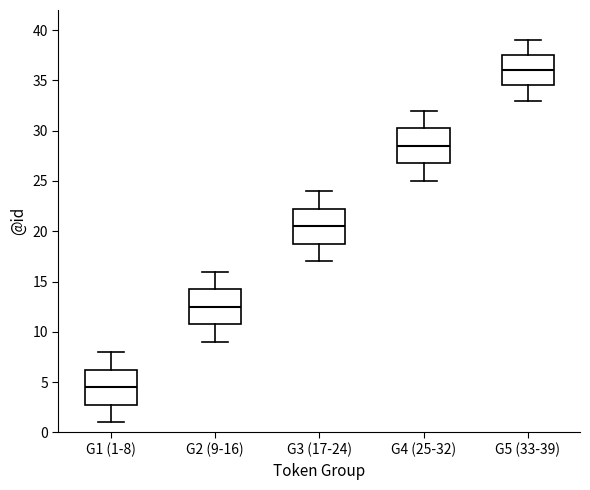

Reading left to right, read every box against the y-axis: the position of its median line, the range the box covers, and the ends of its whiskers. The values are not printed on the chart, so give them approximately, as read against the axis.

G1 (1-8): median 4.5, box 3.0 to 6.5, whiskers 1.0 to 8.0
G2 (9-16): median 12.5, box 11.0 to 14.5, whiskers 9.0 to 16.0
G3 (17-24): median 20.5, box 19.0 to 22.5, whiskers 17.0 to 24.0
G4 (25-32): median 28.5, box 27.0 to 30.5, whiskers 25.0 to 32.0
G5 (33-39): median 36.0, box 34.5 to 37.5, whiskers 33.0 to 39.0